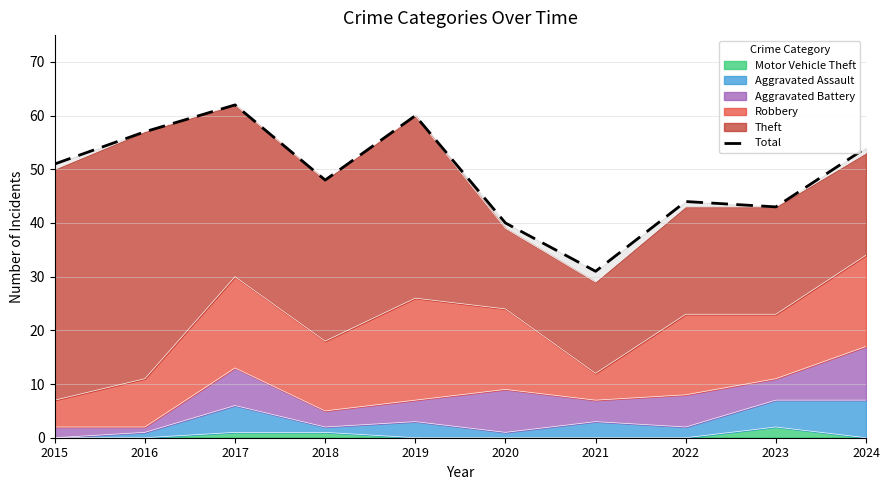

Reading left to right, transcribe all the data shown in this chart.

2015=51	2016=57	2017=62	2018=48	2019=60	2020=40	2021=31	2022=44	2023=43	2024=54